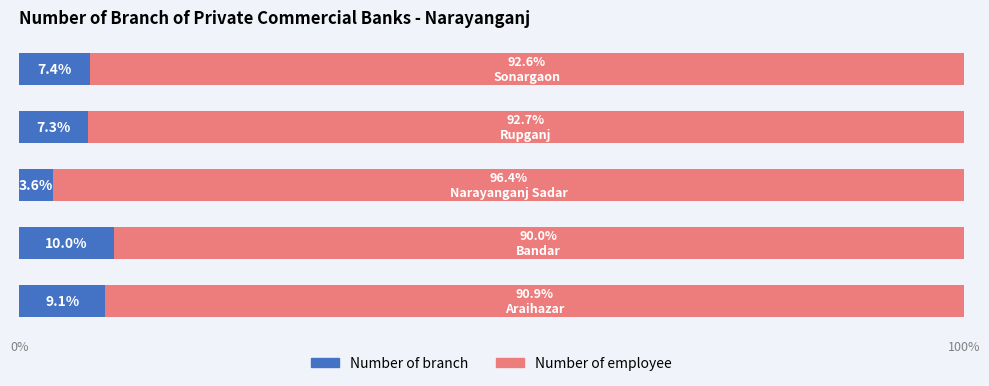

What is the difference between the maximum and second lowest values in the Number of branch series?

2.7